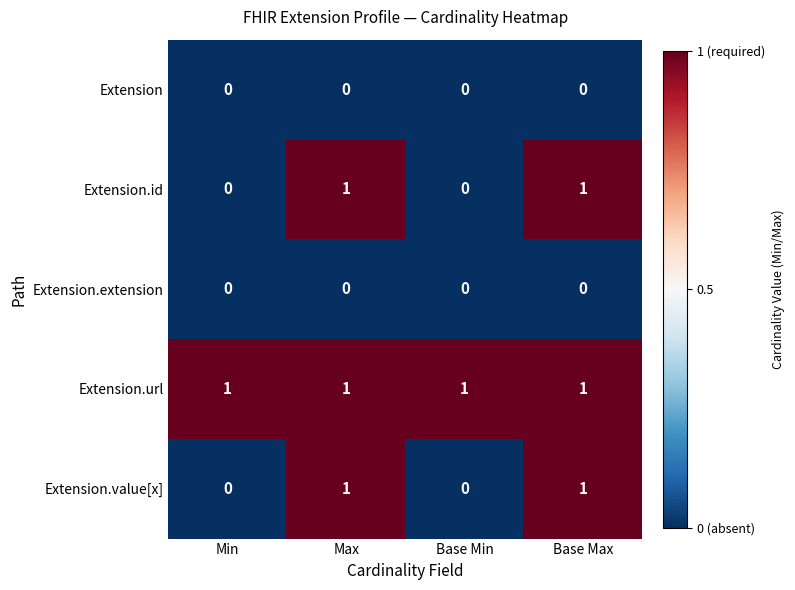

The value of Extension.url at Min is 2. True or false?

False